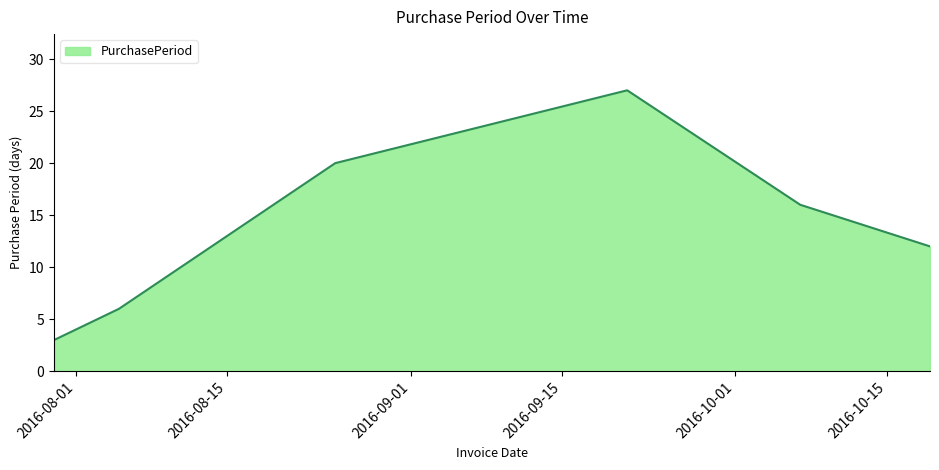

How many distinct data groups are displayed?

1